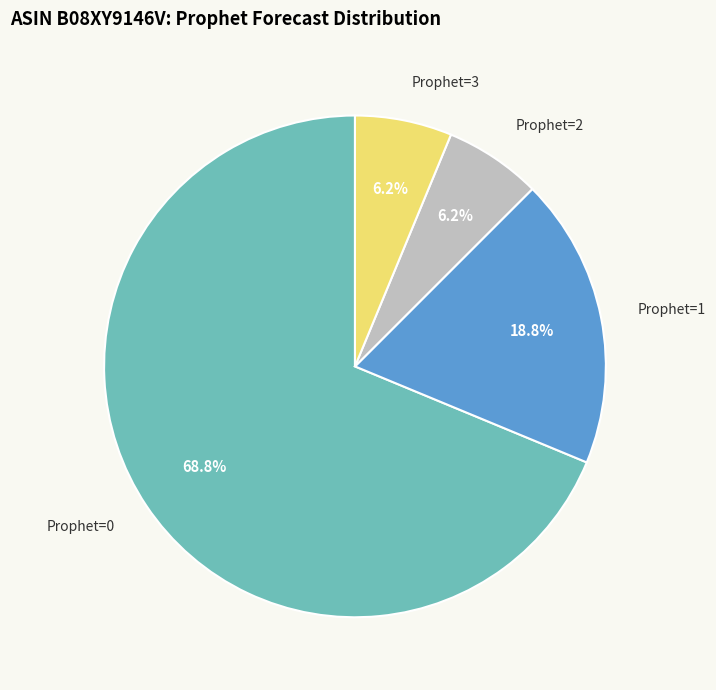

Does Prophet=0 represent more than half of the total?

Yes